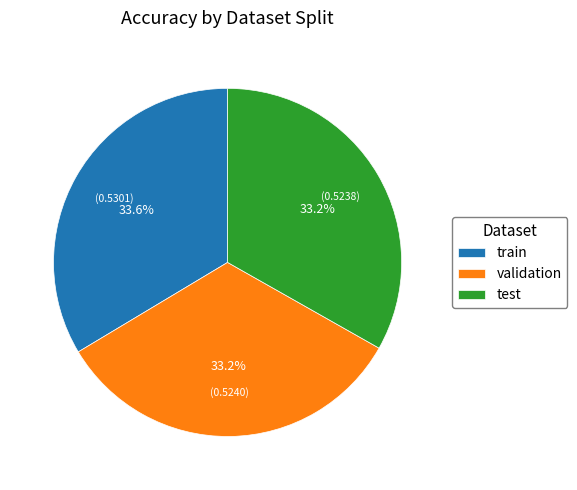

To the nearest percent, what portion does train represent?

34%